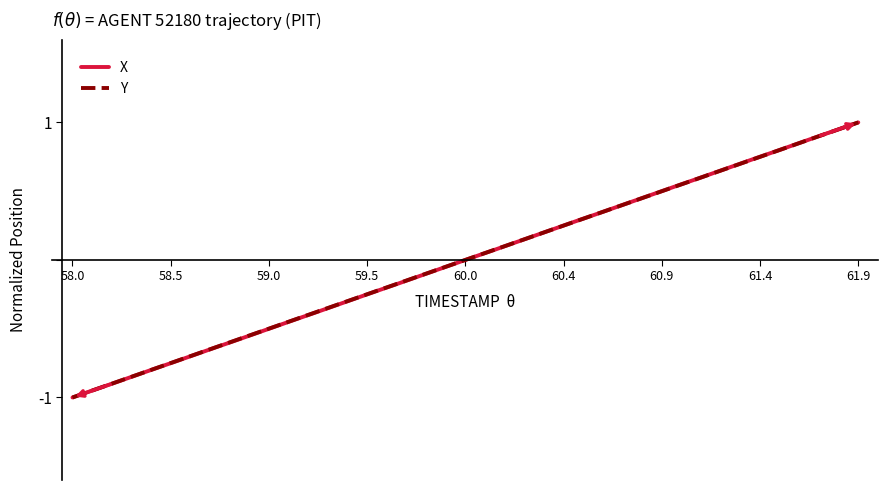

What is the minimum value for Y?

-1.0